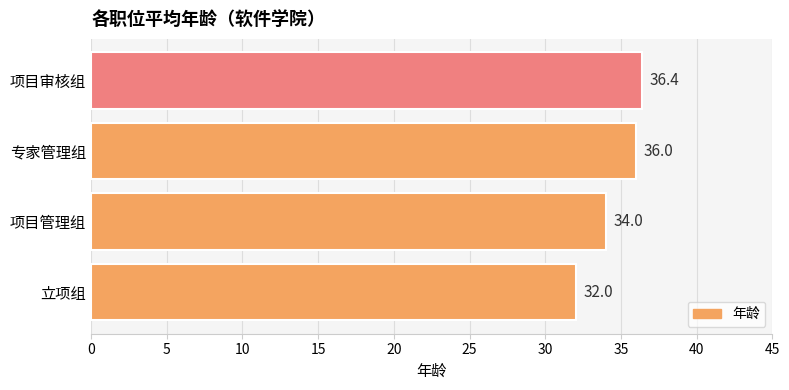

What is the sum of the values at 项目审核组 and 项目管理组?

70.4